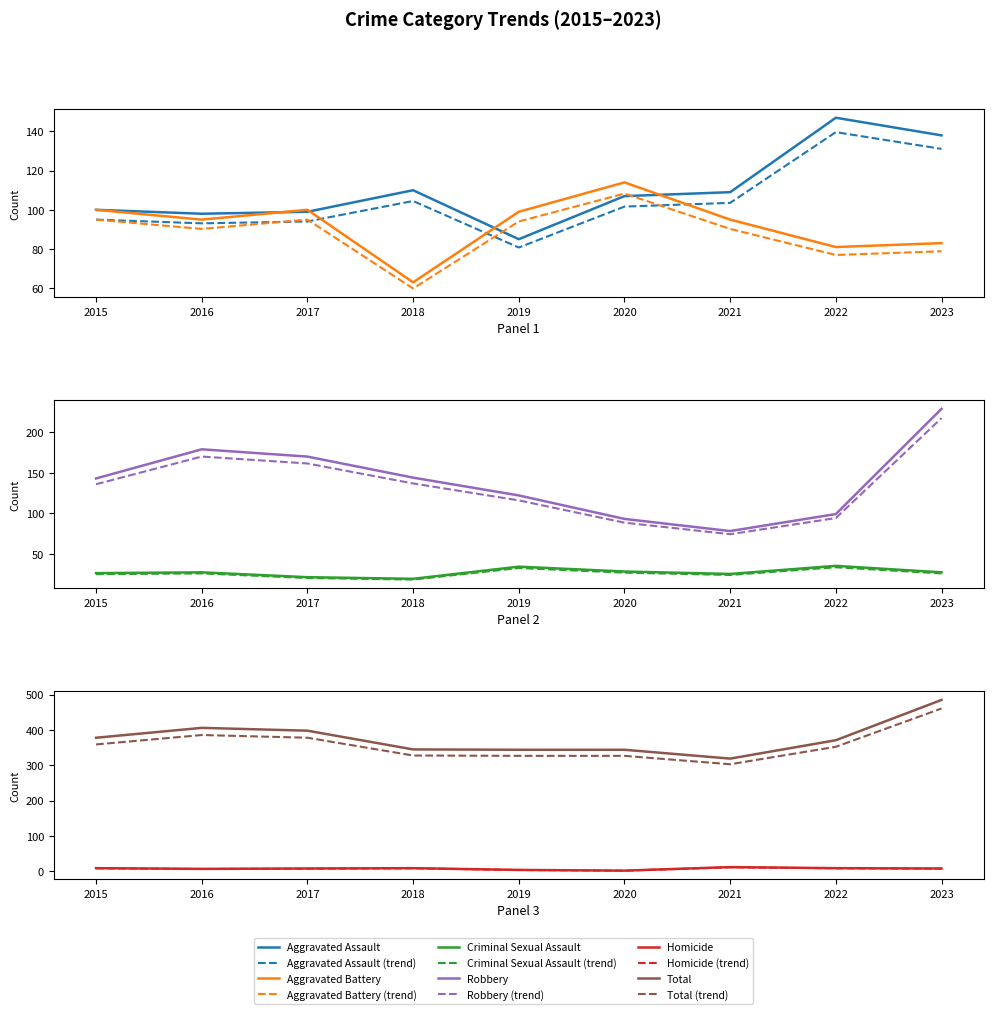

List the series in order of their peak value, highest first.

Total, Robbery, Aggravated Assault, Aggravated Battery, Criminal Sexual Assault, Homicide